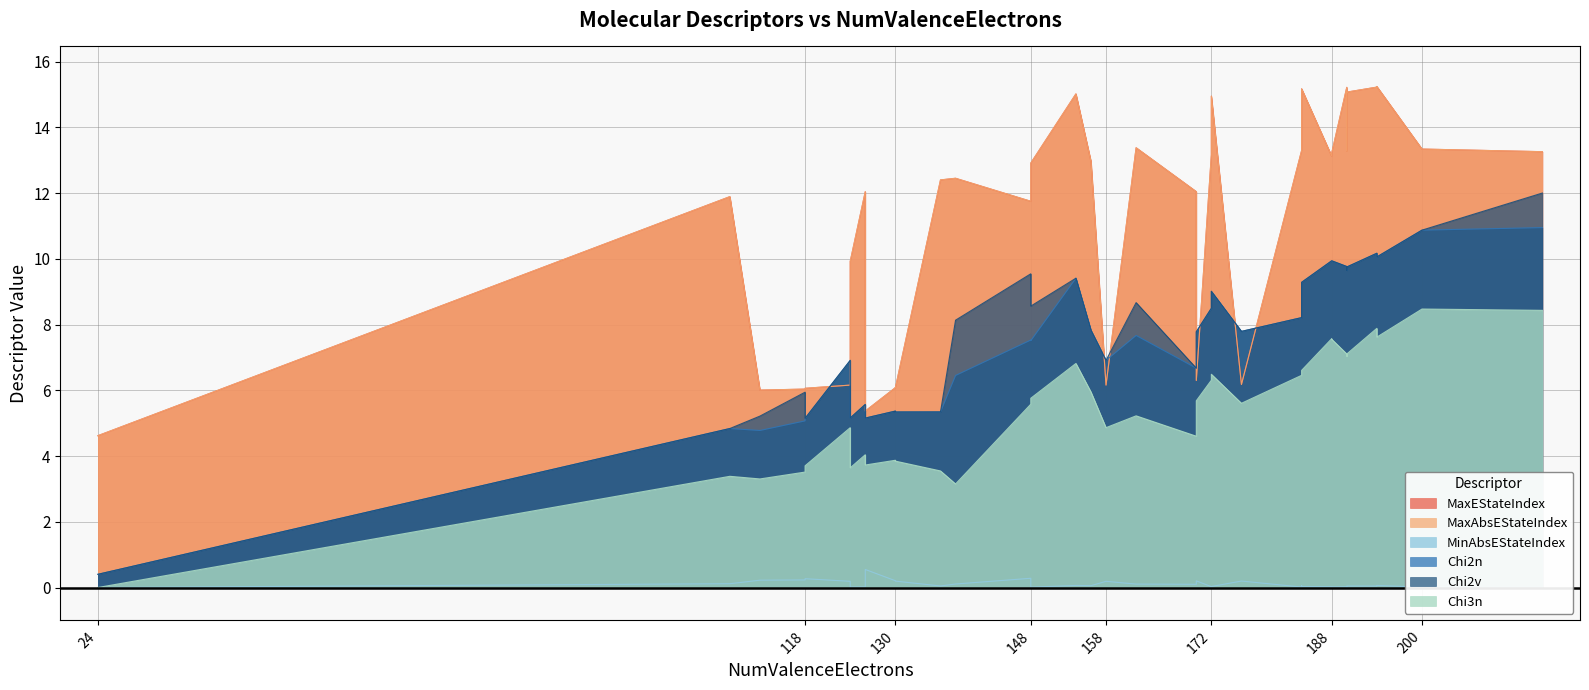

Where is MaxAbsEStateIndex nearest to the value 9?

124